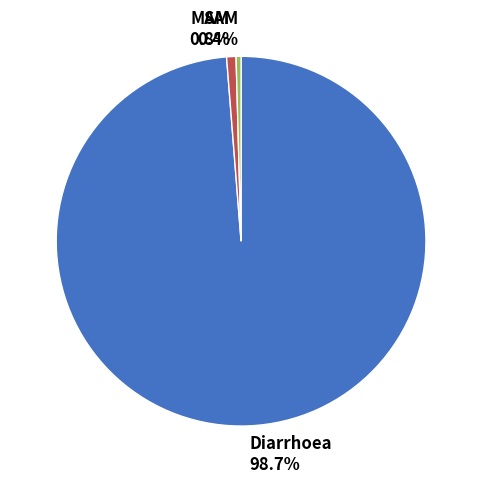

Is it true that MAM is 1% of the pie?

True